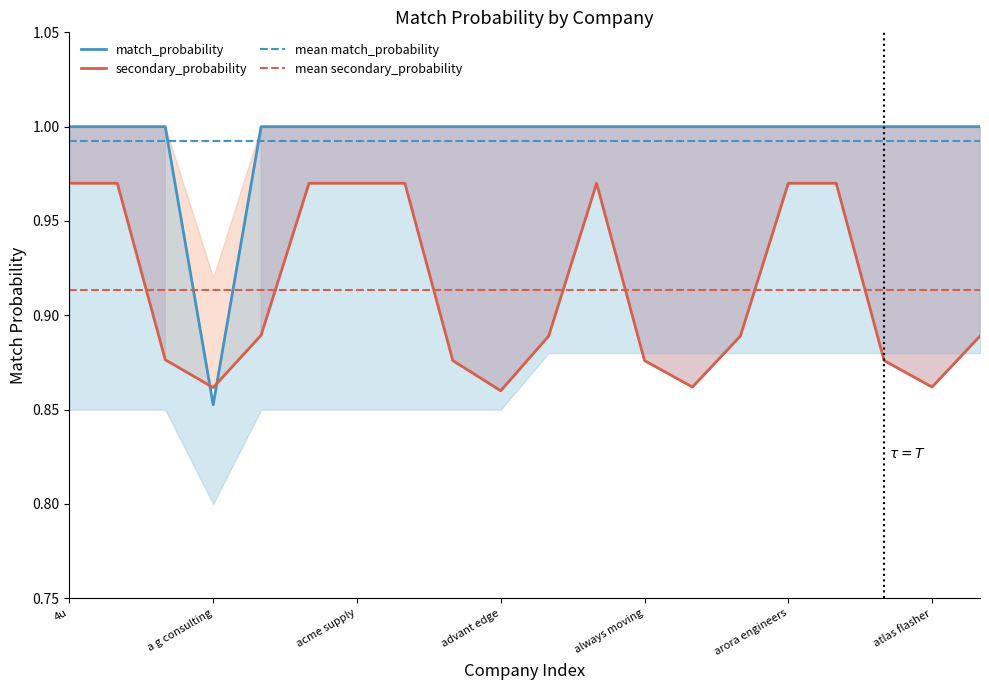

Which has a higher value, adept consulting or arora systems?

adept consulting